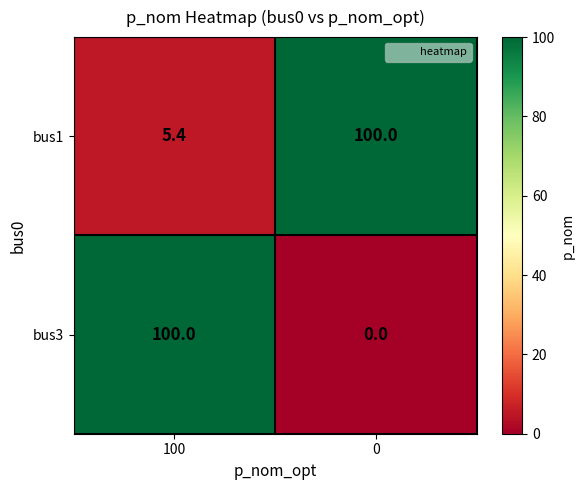

What is the total value across all series at 100?

105.4